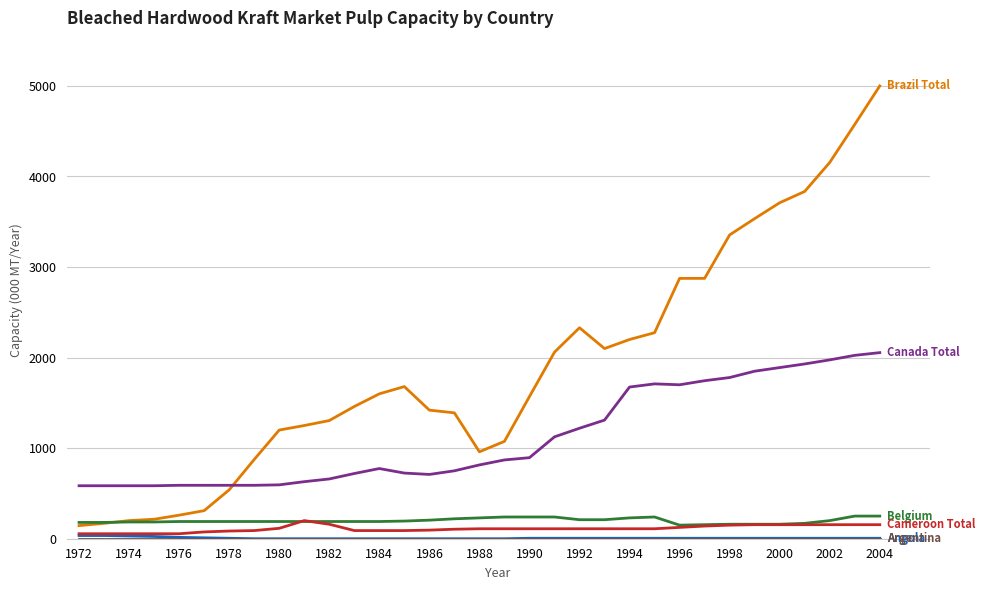

What is the maximum value shown in the chart?

5000